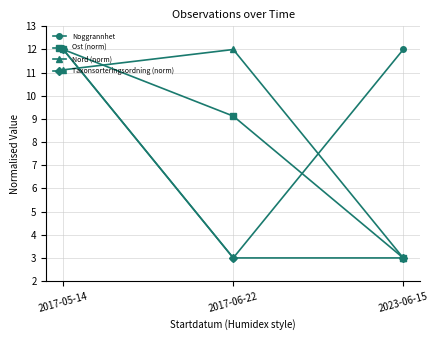

True or false: Taxonsorteringsordning (norm) has a value of 12.0 at 2017-05-14.

True